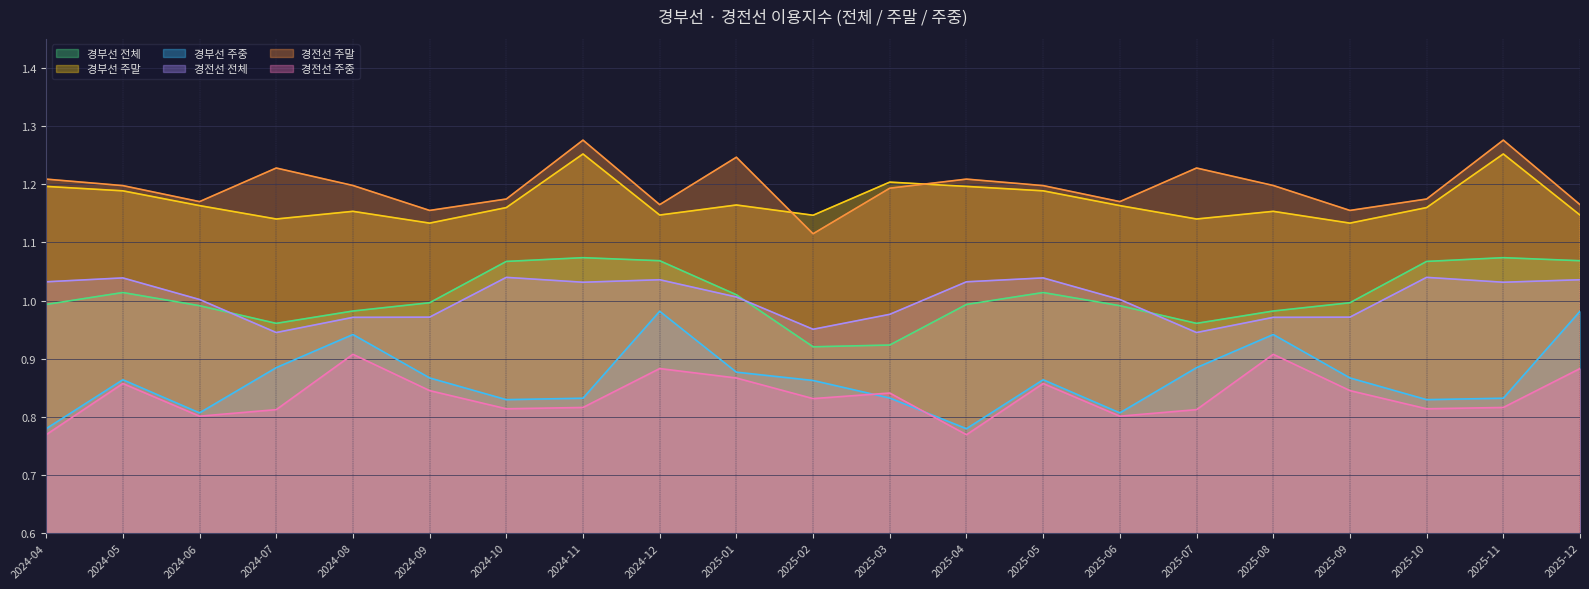

List the labels in order of 경전선 전체 value, smallest first.

2024-07, 2025-07, 2025-02, 2024-08, 2025-08, 2024-09, 2025-09, 2025-03, 2024-06, 2025-06, 2025-01, 2024-11, 2025-11, 2024-04, 2025-04, 2024-12, 2025-12, 2024-05, 2025-05, 2024-10, 2025-10